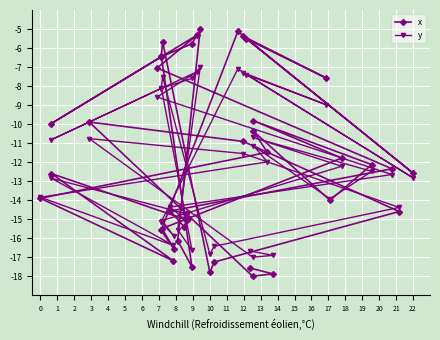

Rank the series by their maximum value, from highest to lowest.

x, y